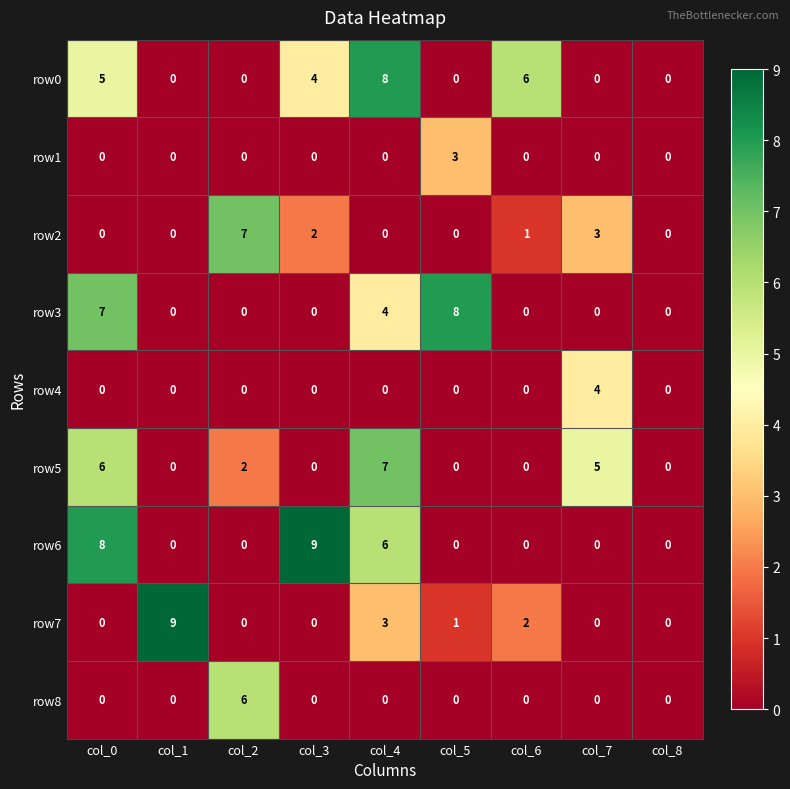

What is the spread (max minus min) of values at col_3?

9